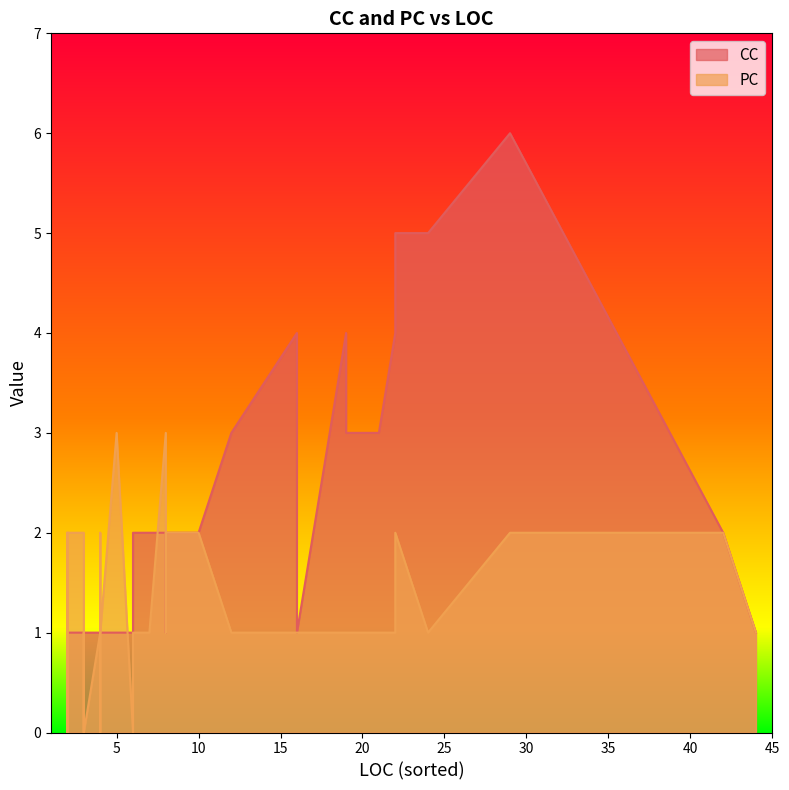

What is the sum of all CC values?

74